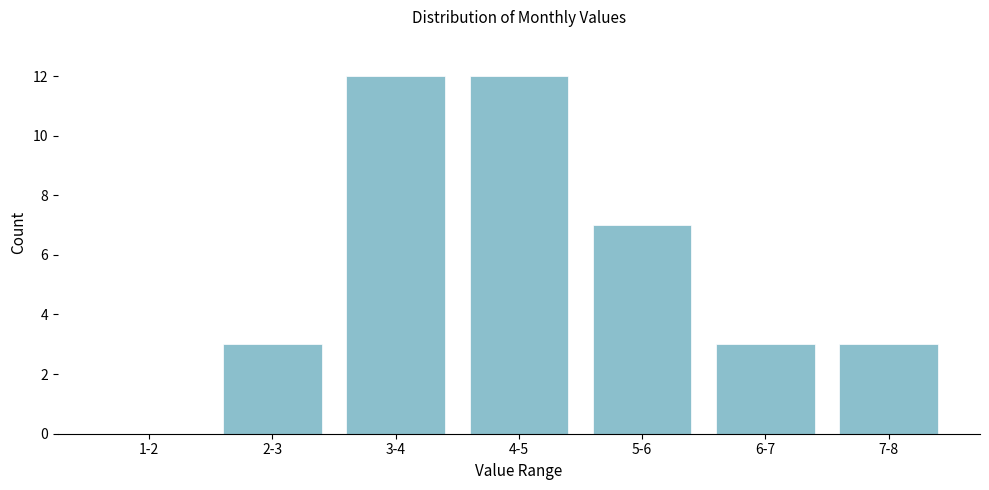

Reading left to right, transcribe all the data shown in this chart.

1-2=0	2-3=3	3-4=12	4-5=12	5-6=7	6-7=3	7-8=3